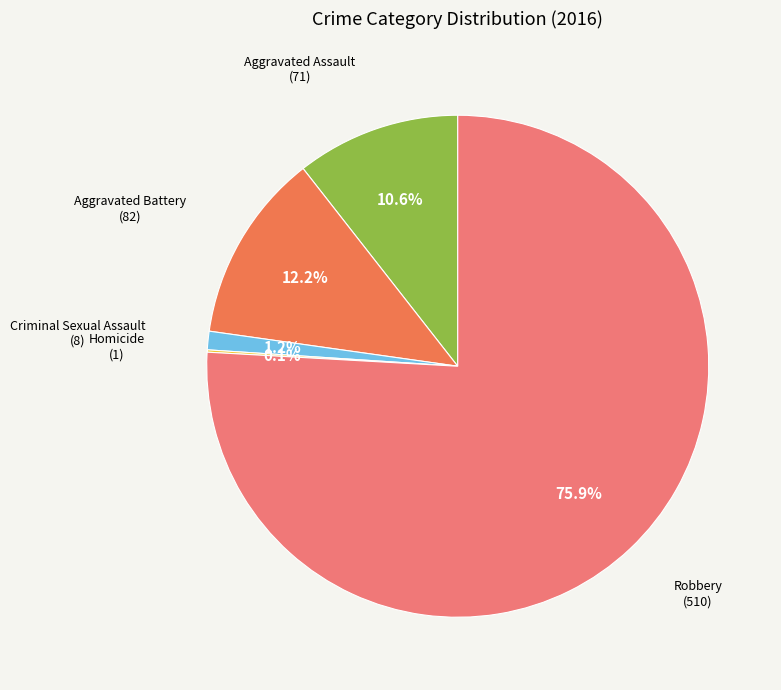

How many segments does this pie chart have?

5